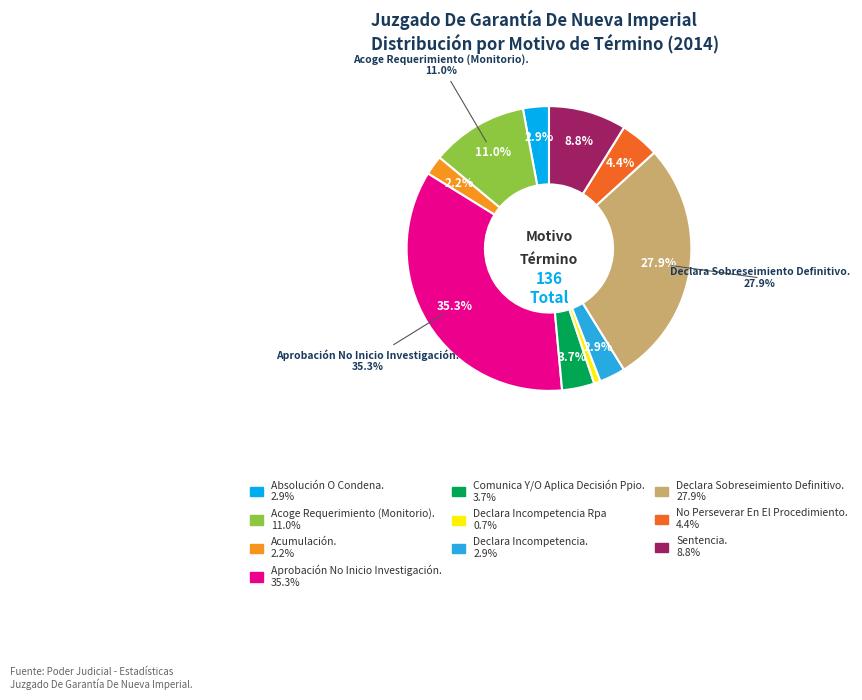

What portion of the pie excludes Absolución O Condena.?

97.1%